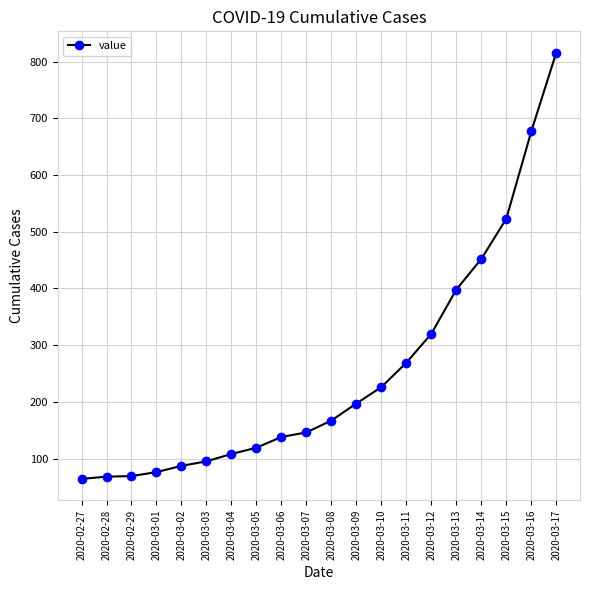

Is this an area chart (filled region under the line)?

No